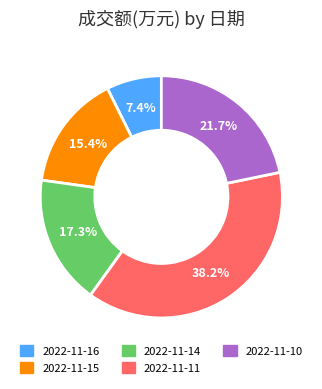

Do 2022-11-16 and 2022-11-14 together represent more than half of the pie?

No